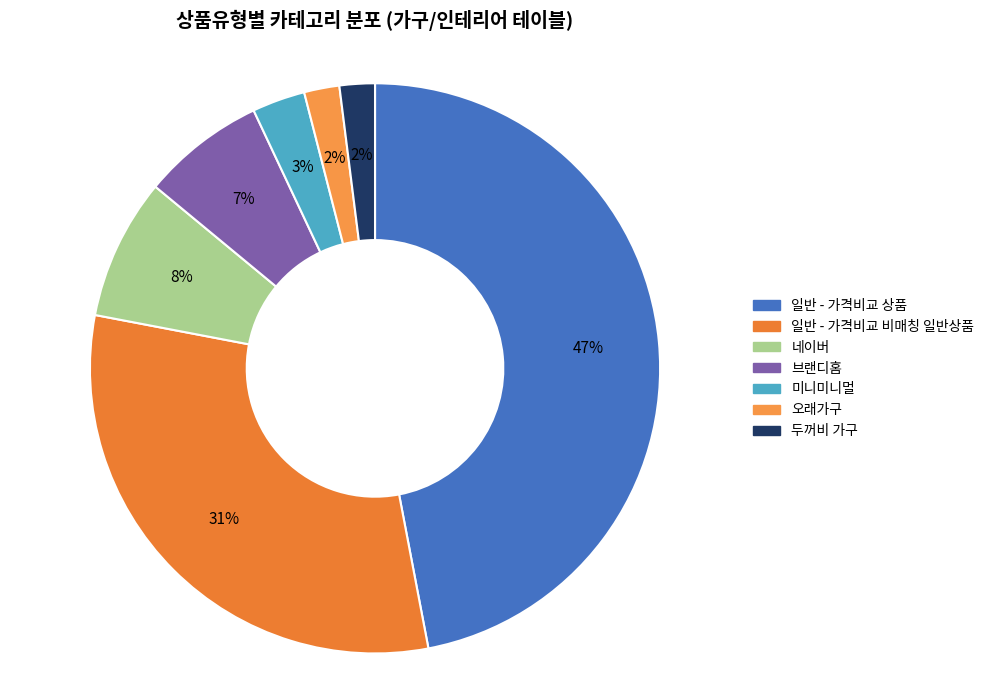

Is 네이버 the majority of the pie?

No